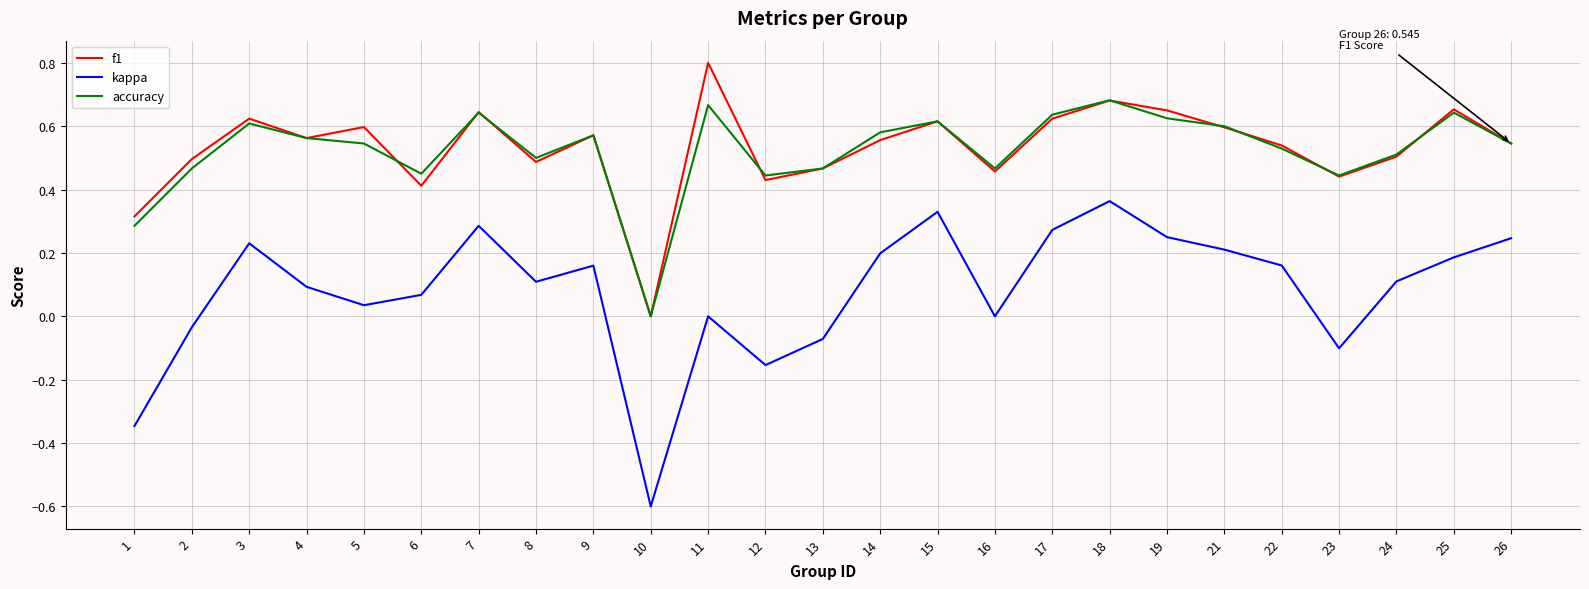

Is the value of accuracy at 4 greater than the value of f1 at 17?

No